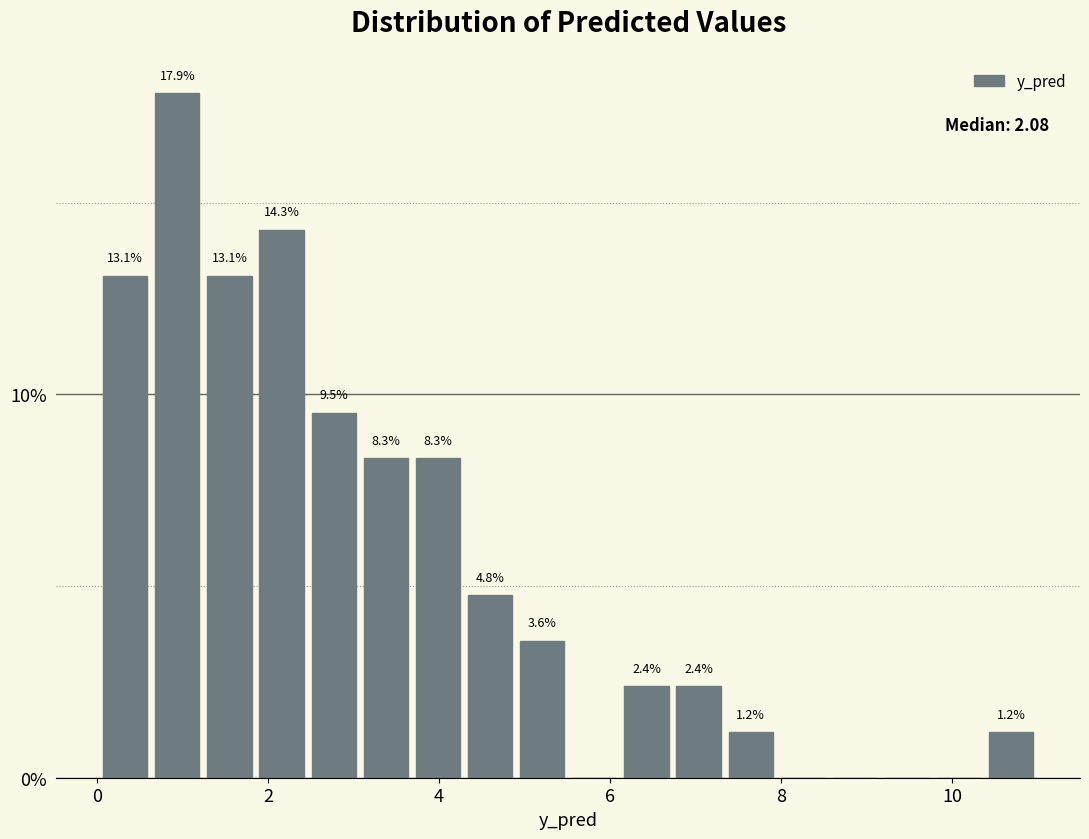

Around what value on the x-axis is the tallest bar? Give the approximate position of its centre, as read against the axis.

1.0